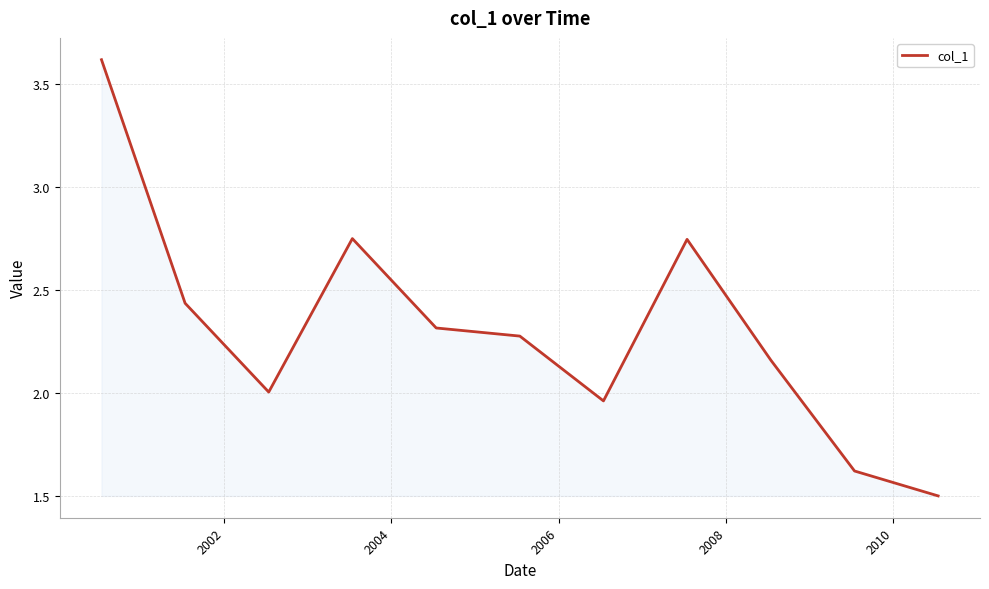

What is the maximum value shown in the chart?

3.6